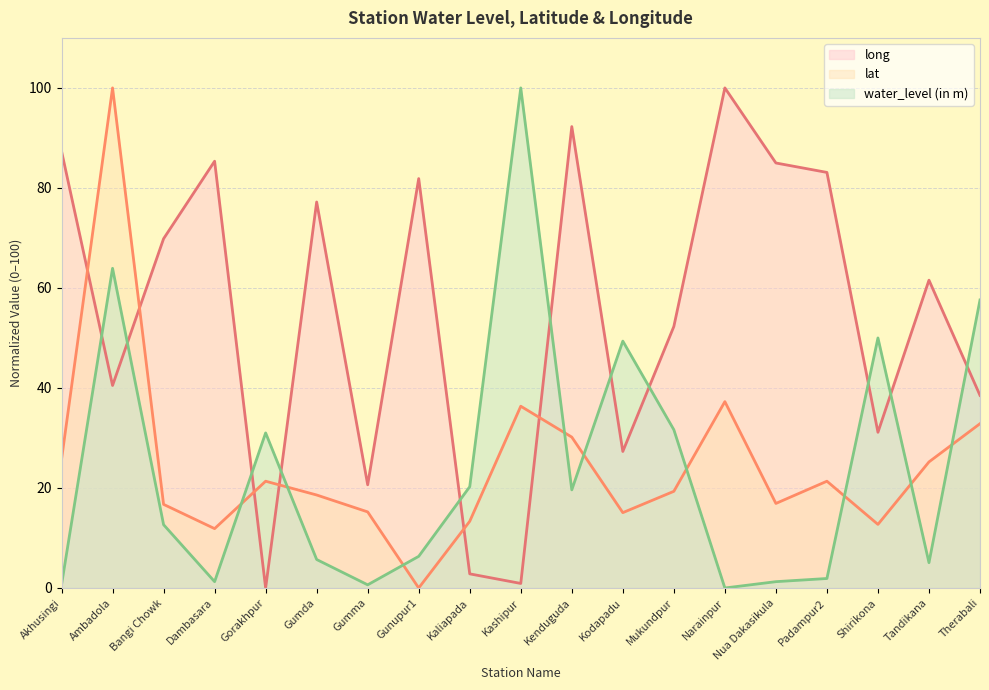

Where is lat nearest to the value 50?

Narainpur